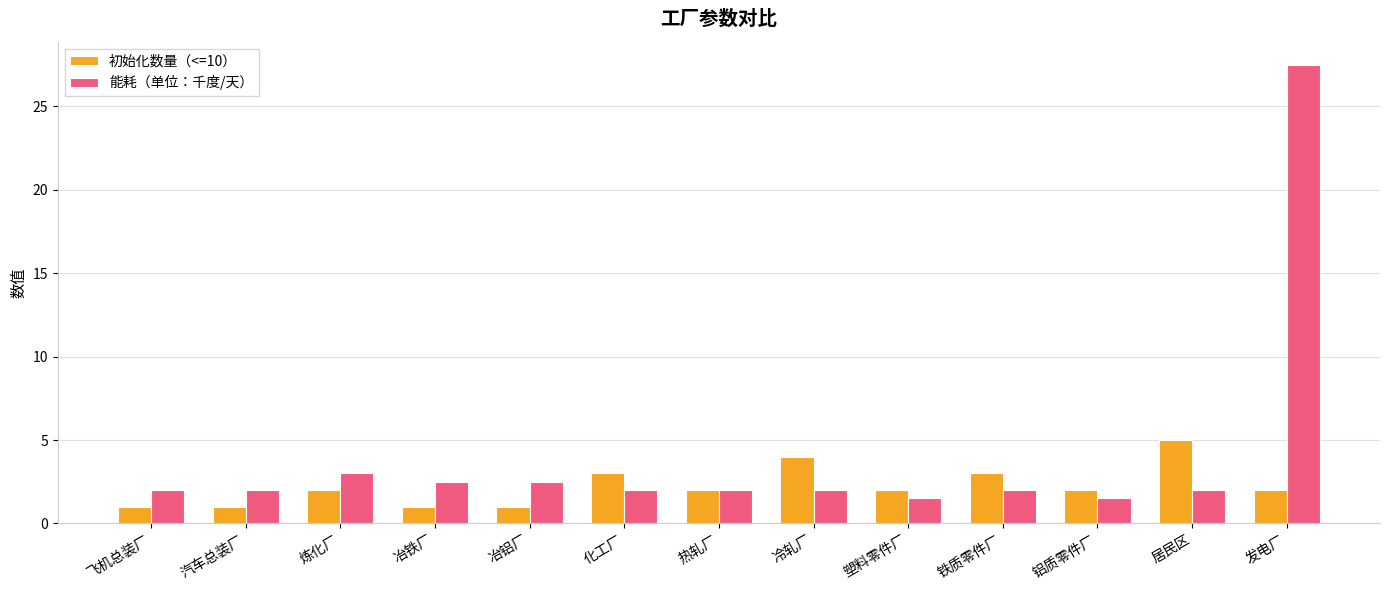

The 初始化数量（<=10） series shows 3.6 at 塑料零件厂. True or false?

False